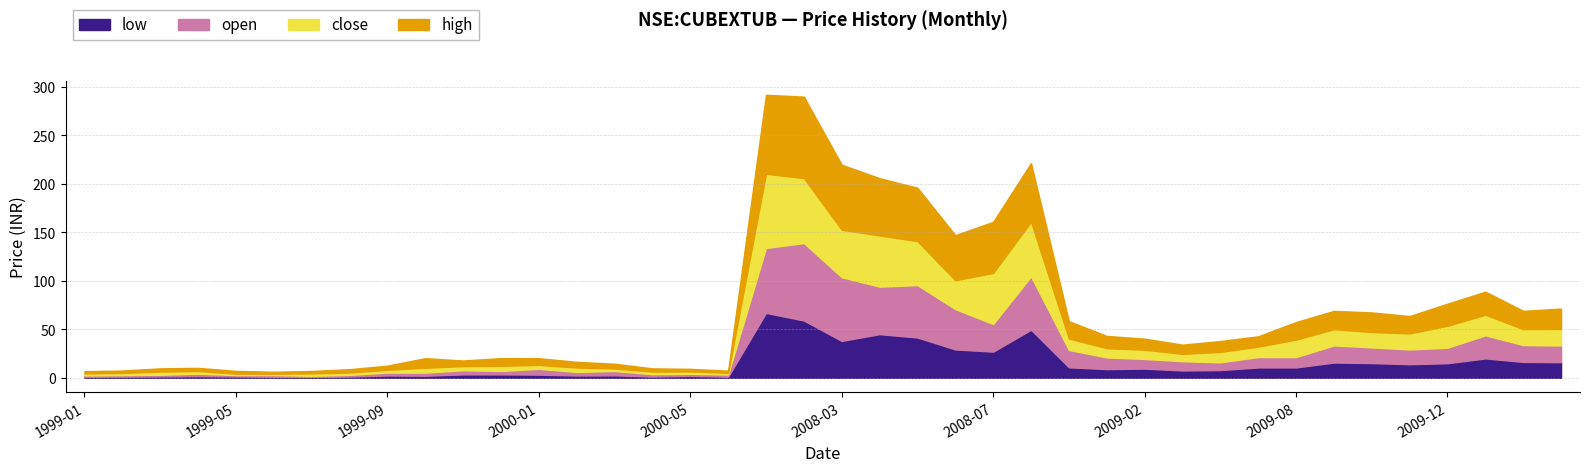

Which label corresponds to the smallest value in the chart?

1999-07